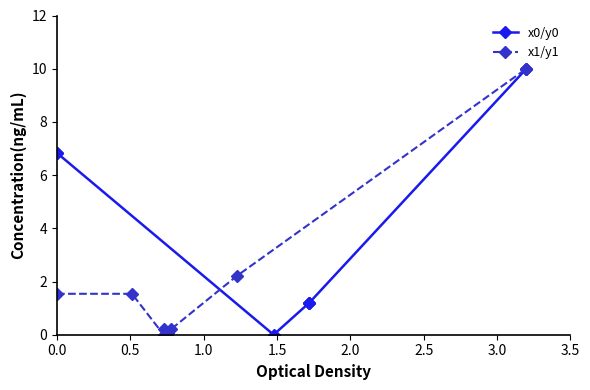

How many data points in x1/y1 are above 1?

4